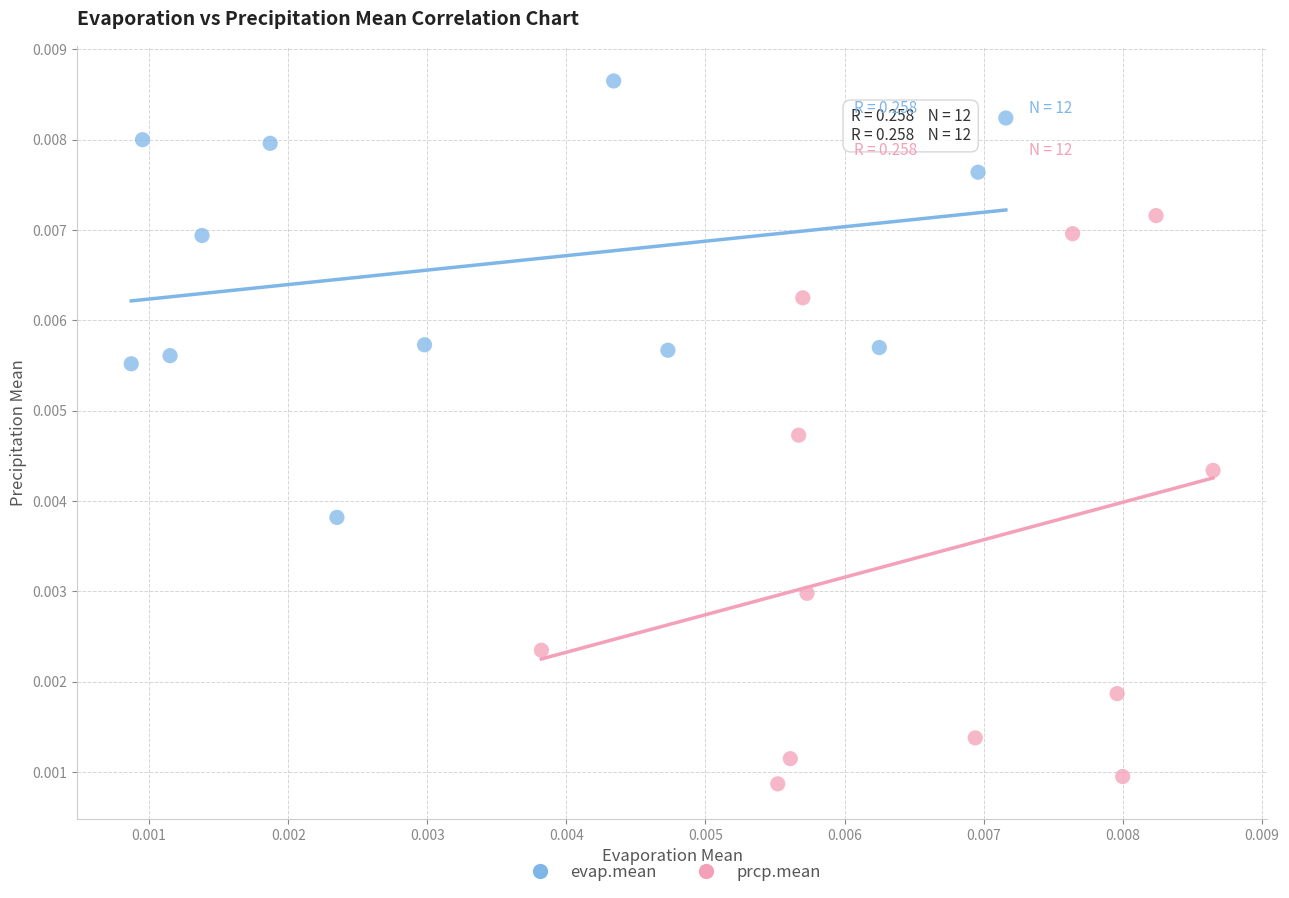

Which series contains the highest Y value?

evap.mean